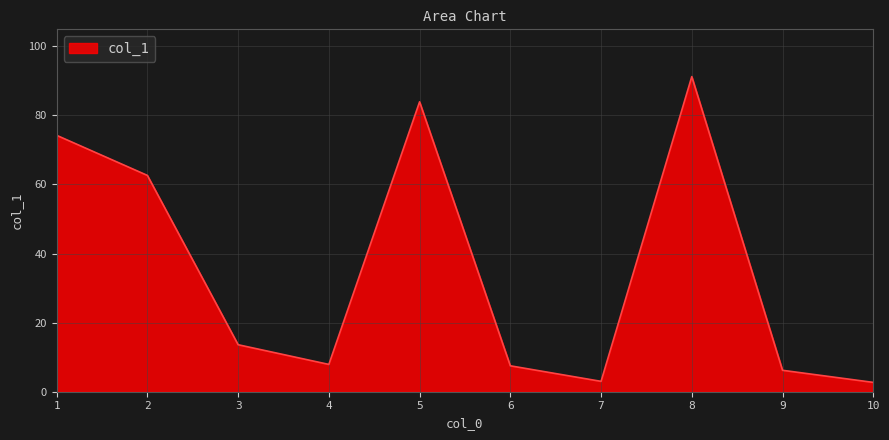

What is the difference between the maximum and minimum values?

88.5